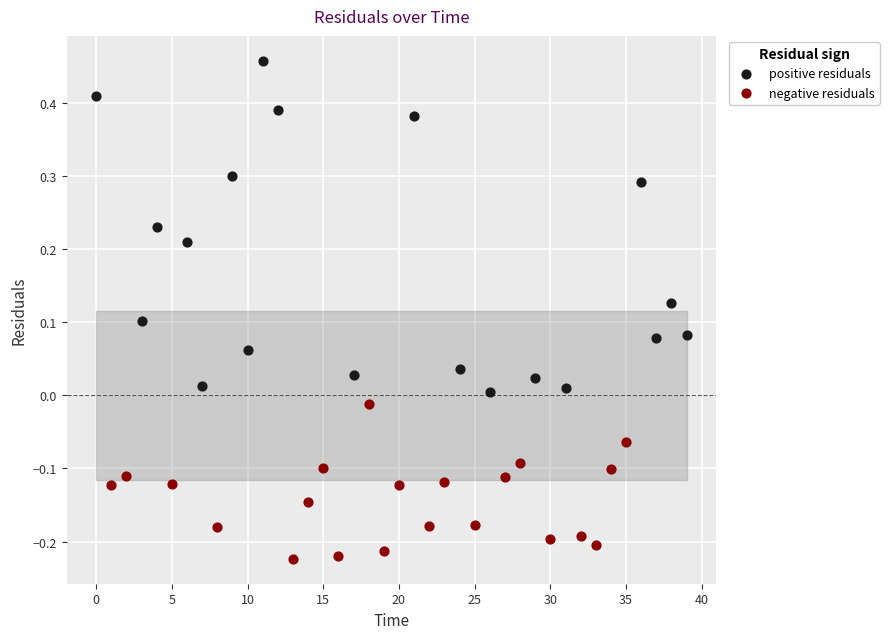

Which series reaches the minimum Y coordinate?

negative residuals